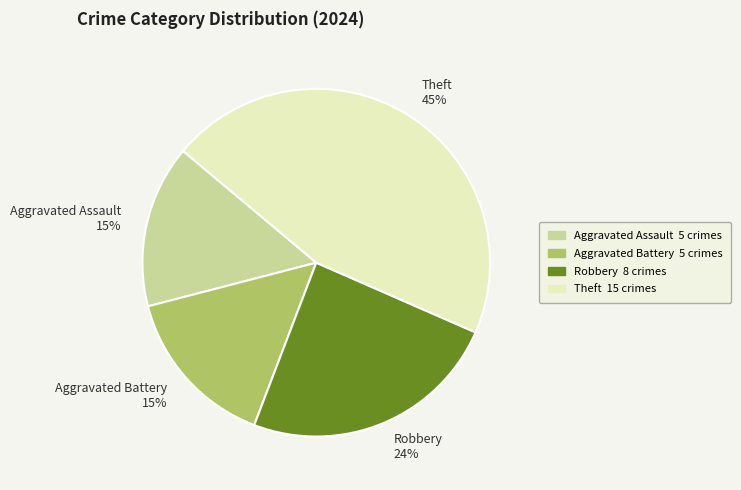

How many slices are in this pie chart?

4